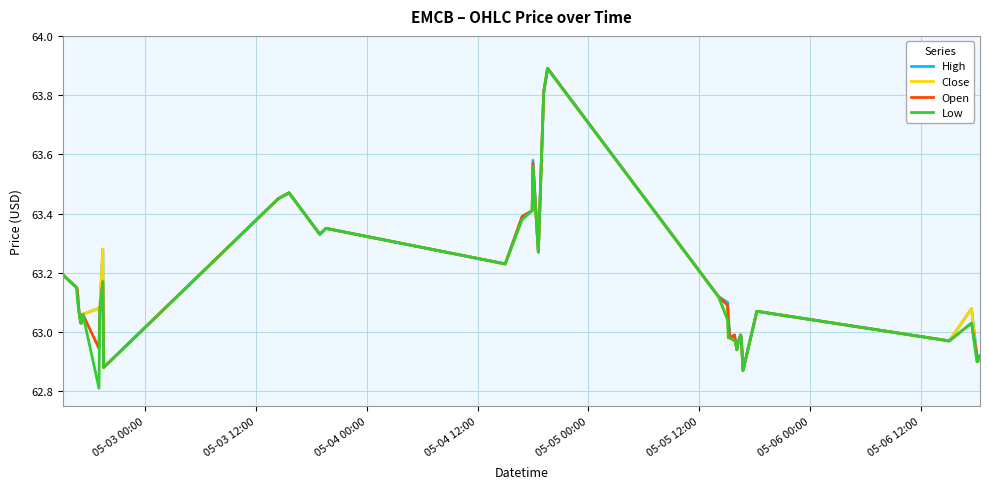

What is the lowest value of the Low series?

62.8